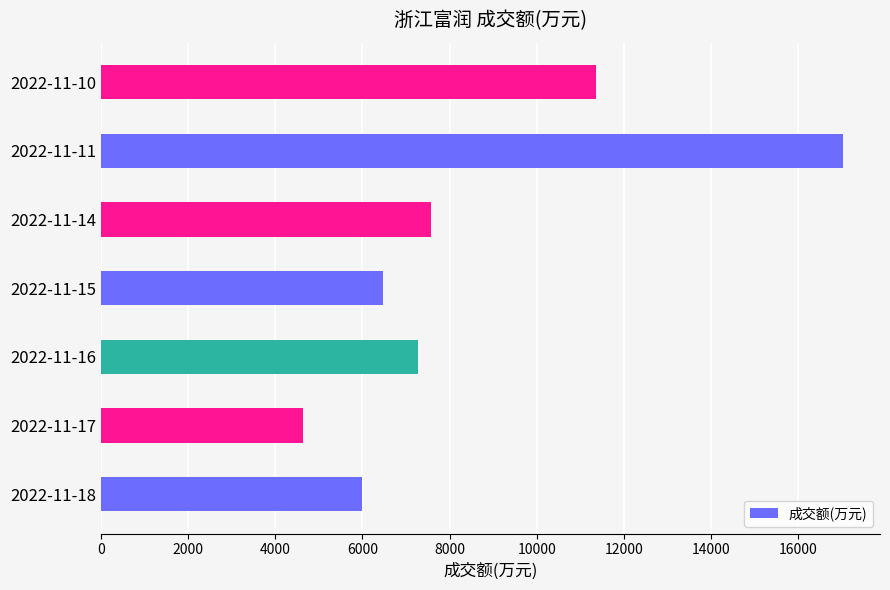

Is it true that the value at 2022-11-17 is 2906?

False